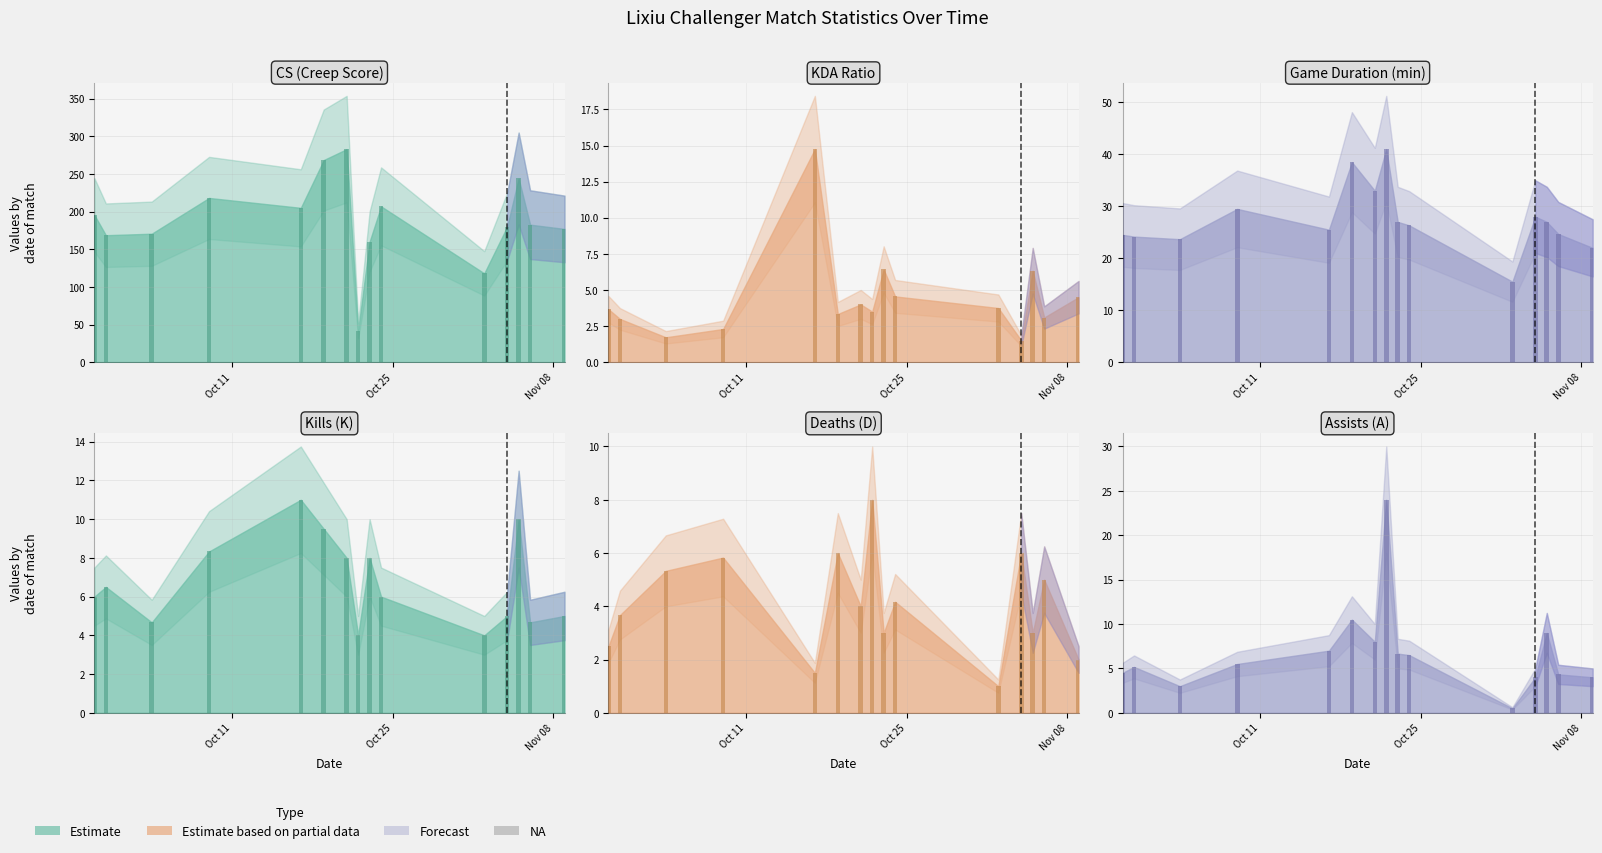

Which series has the largest total across all categories?

CS